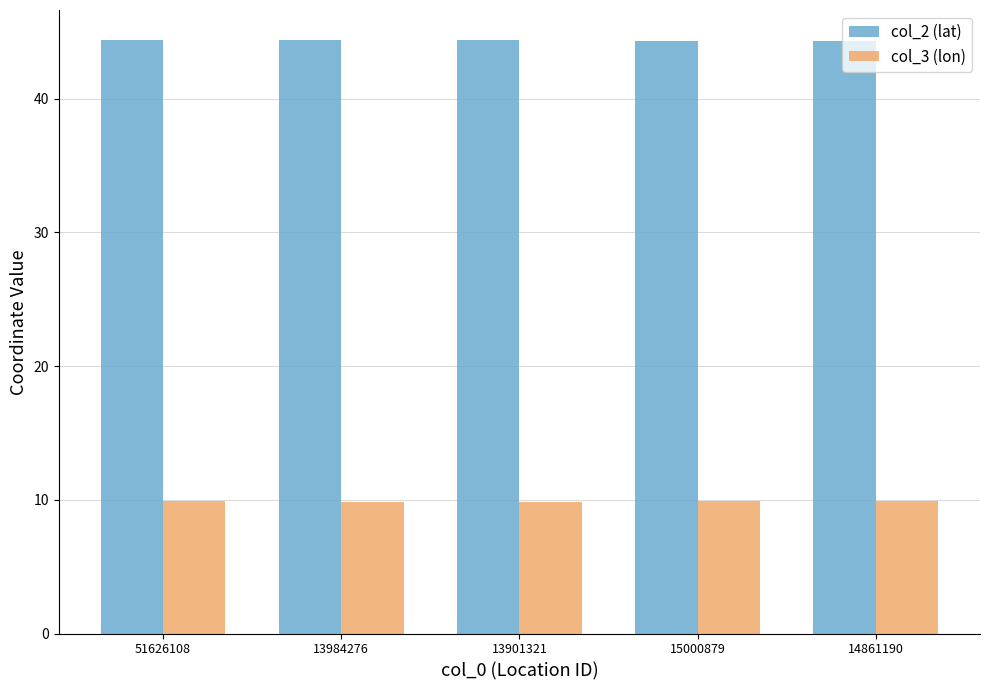

What is the average value of the col_3 (lon) series?

9.9